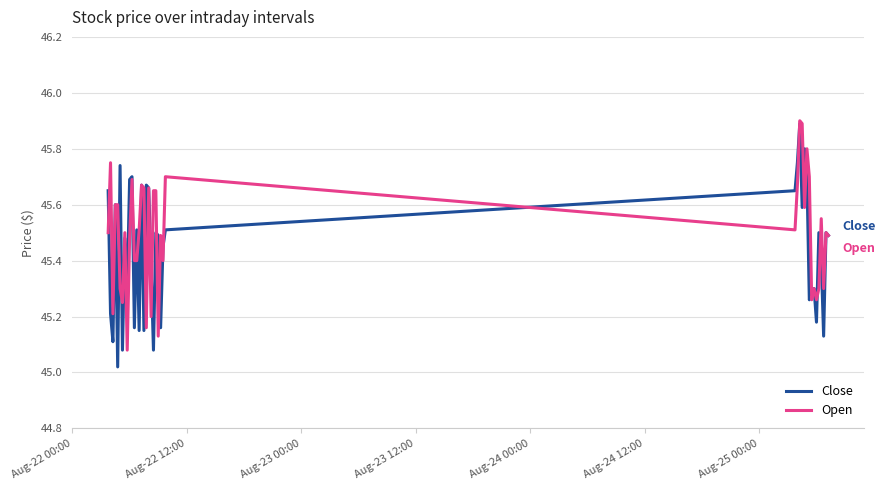

What is the difference between the maximum and second lowest values in the Close series?

0.8